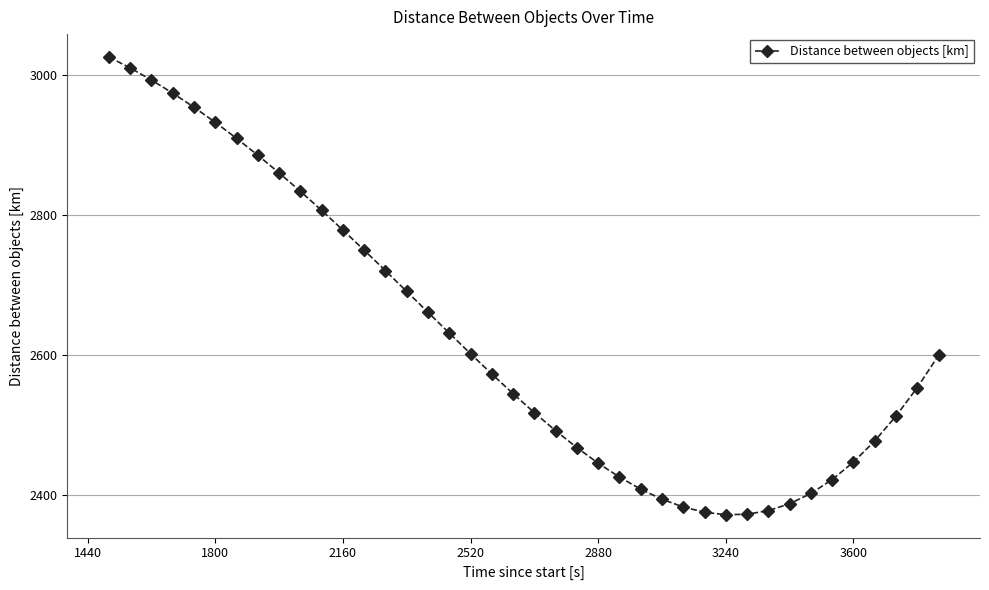

What is the minimum value shown in the chart?

2371.9